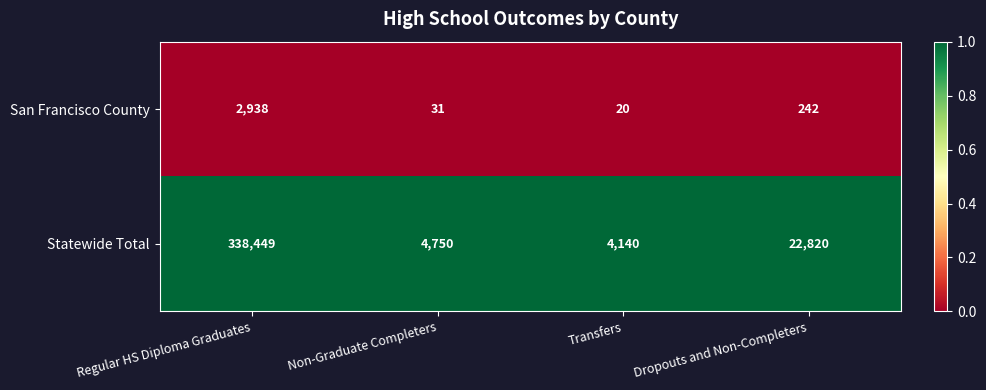

Which series changed the most between Non-Graduate Completers and Dropouts and Non-Completers?

Statewide Total